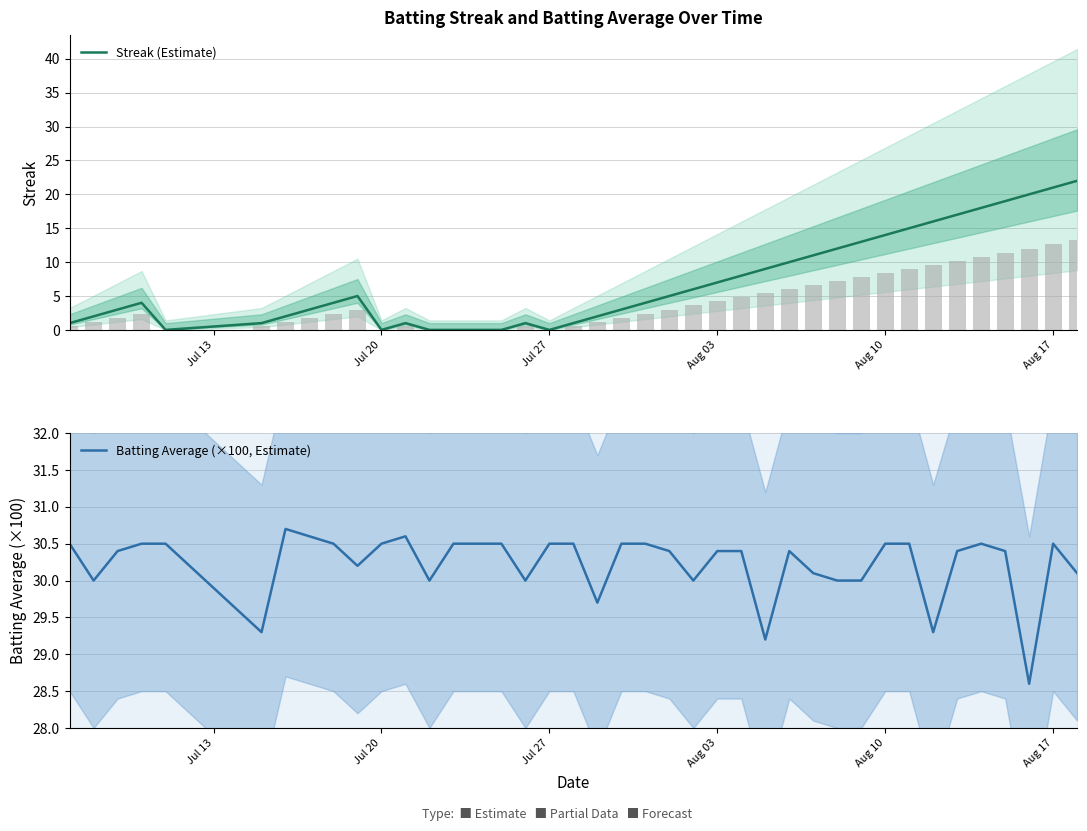

What is the minimum value for Batting Average (×100, Estimate)?

28.6